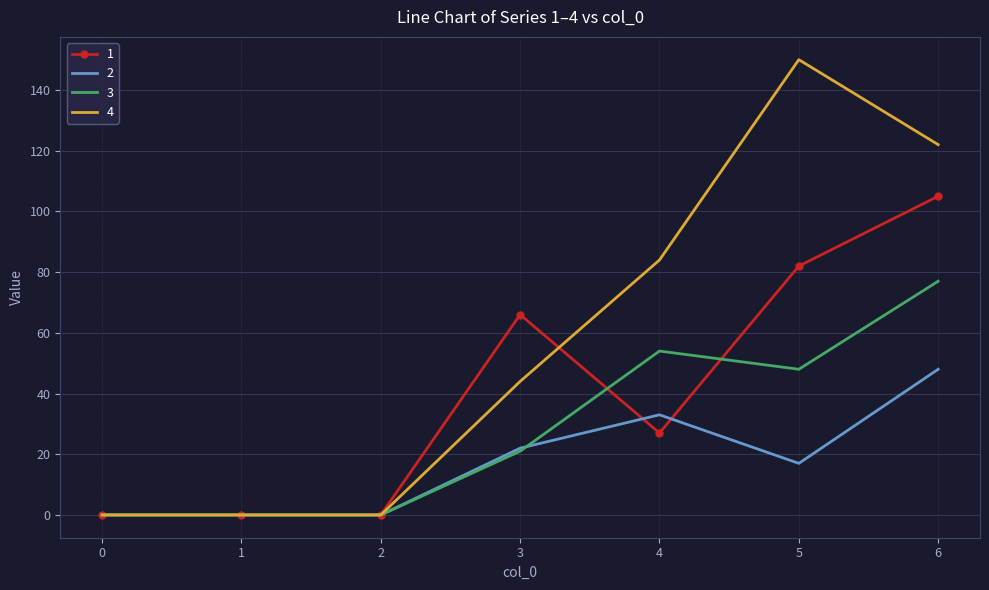

List the series in order of their peak value, lowest first.

2, 3, 1, 4